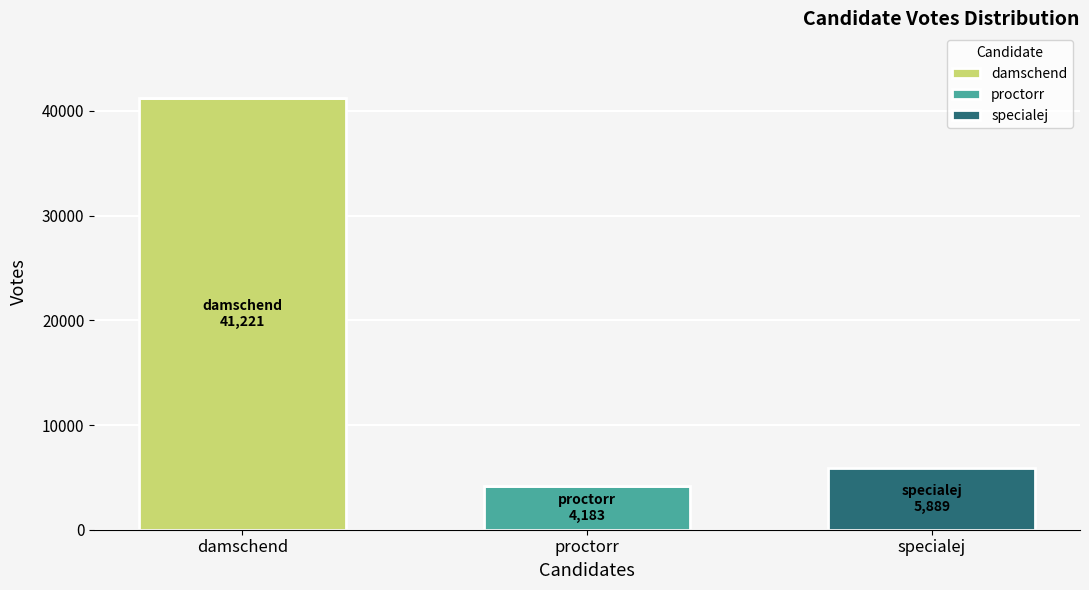

What is the highest value of the damschend series?

41221